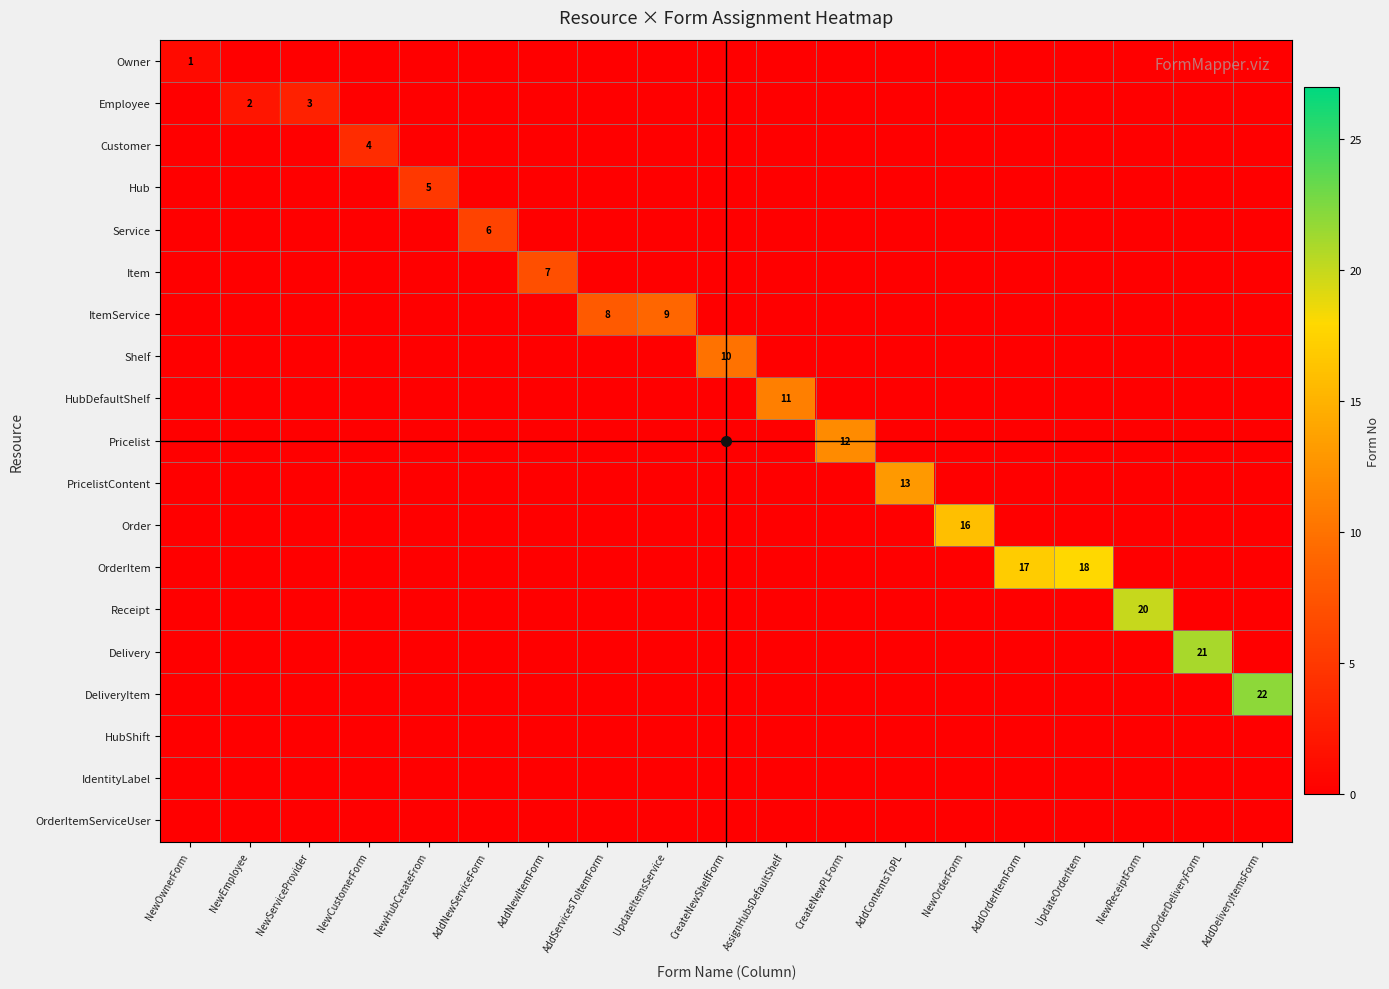

What is the difference between the maximum and minimum values in the Employee series?

3